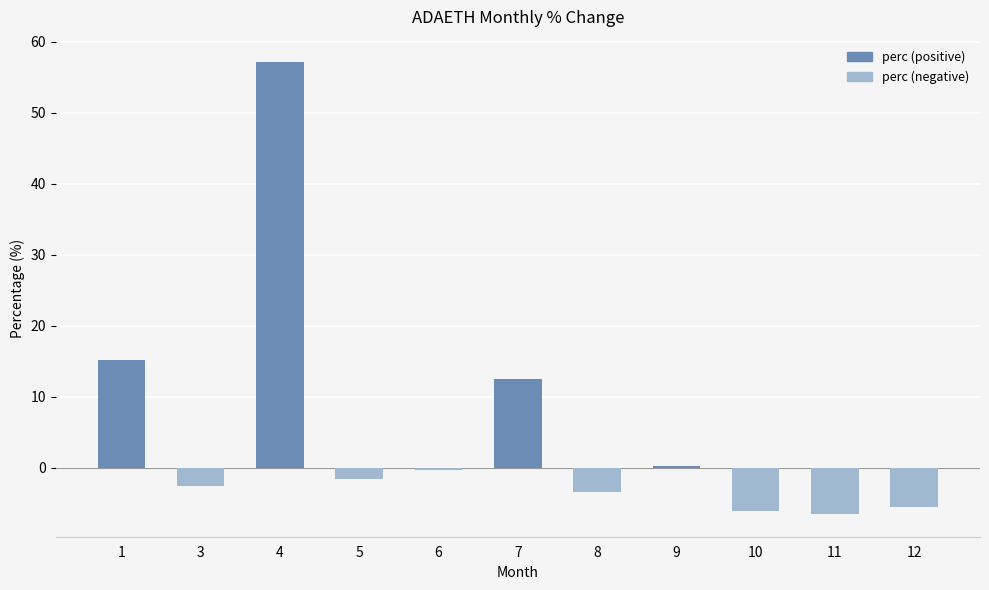

What is the maximum value shown in the chart?

57.1